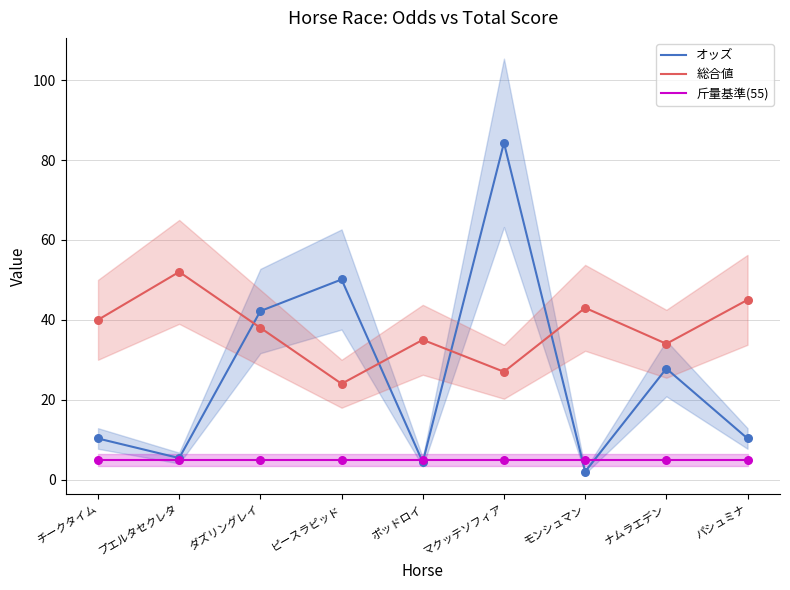

What are all the series names shown in the legend?

オッズ, 総合値, 斤量基準(55)